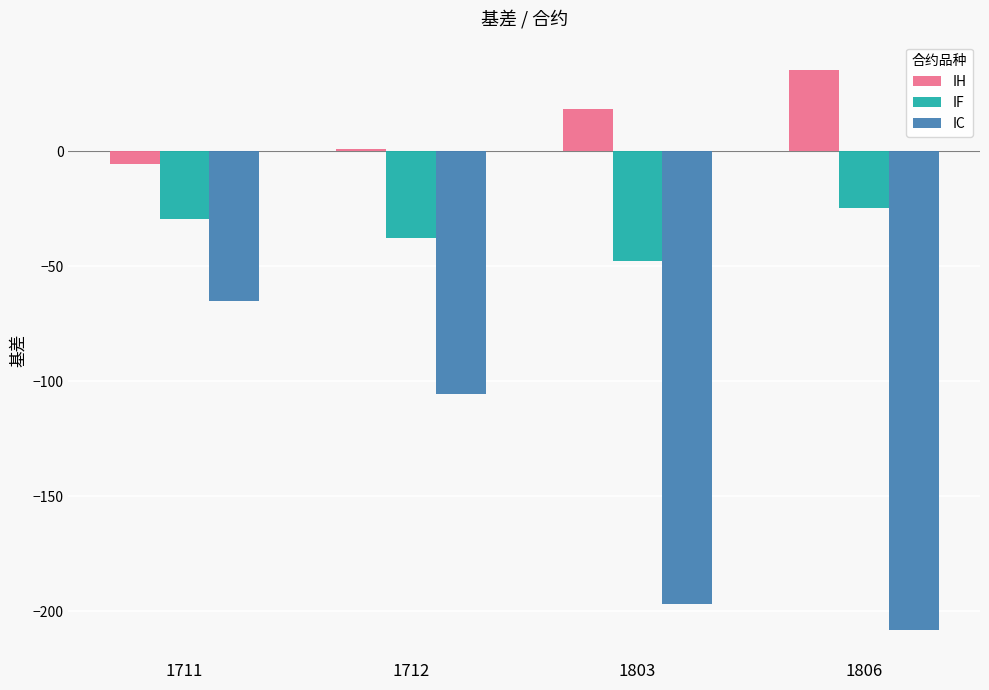

Reading left to right, transcribe all the data shown in this chart.

IH: -5.5	0.9	18.3	35.5
IF: -29.3	-37.5	-47.5	-24.7
IC: -65.0	-105.4	-197.0	-208.2